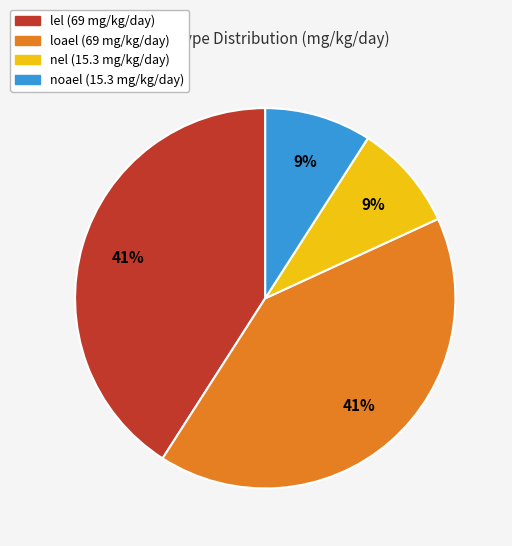

Is it true that loael is 33% of the pie?

False